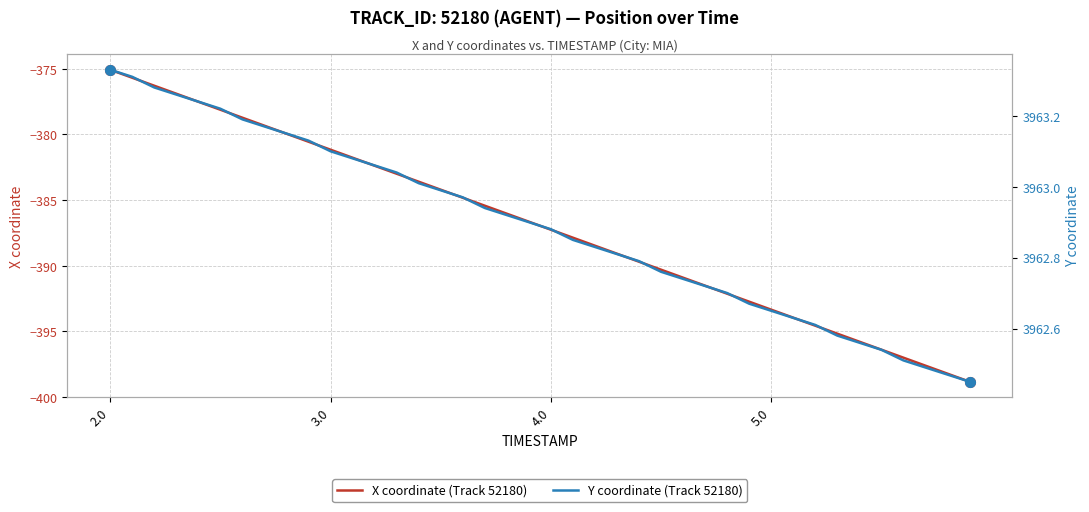

True or false: Y has more than 0 points higher than both neighbors.

False